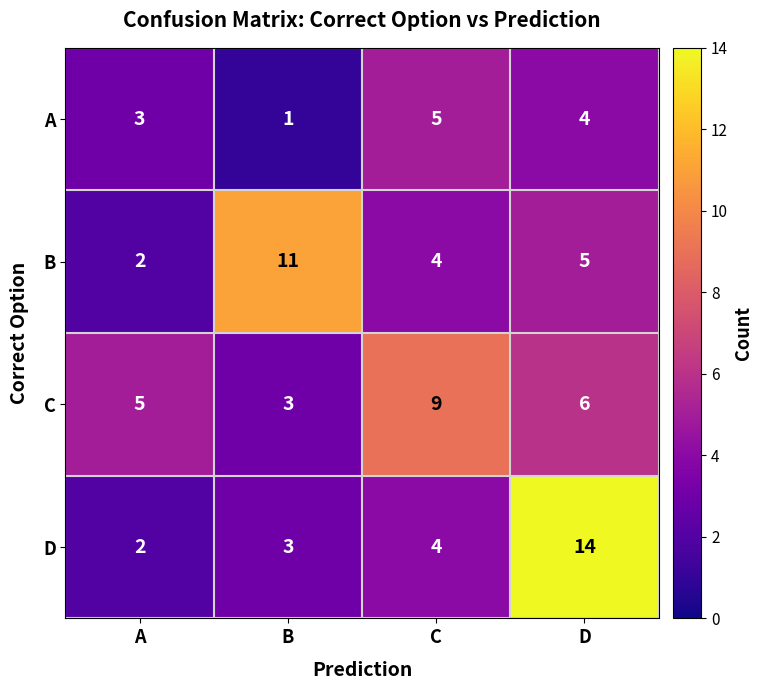

At which label does A reach its peak?

C